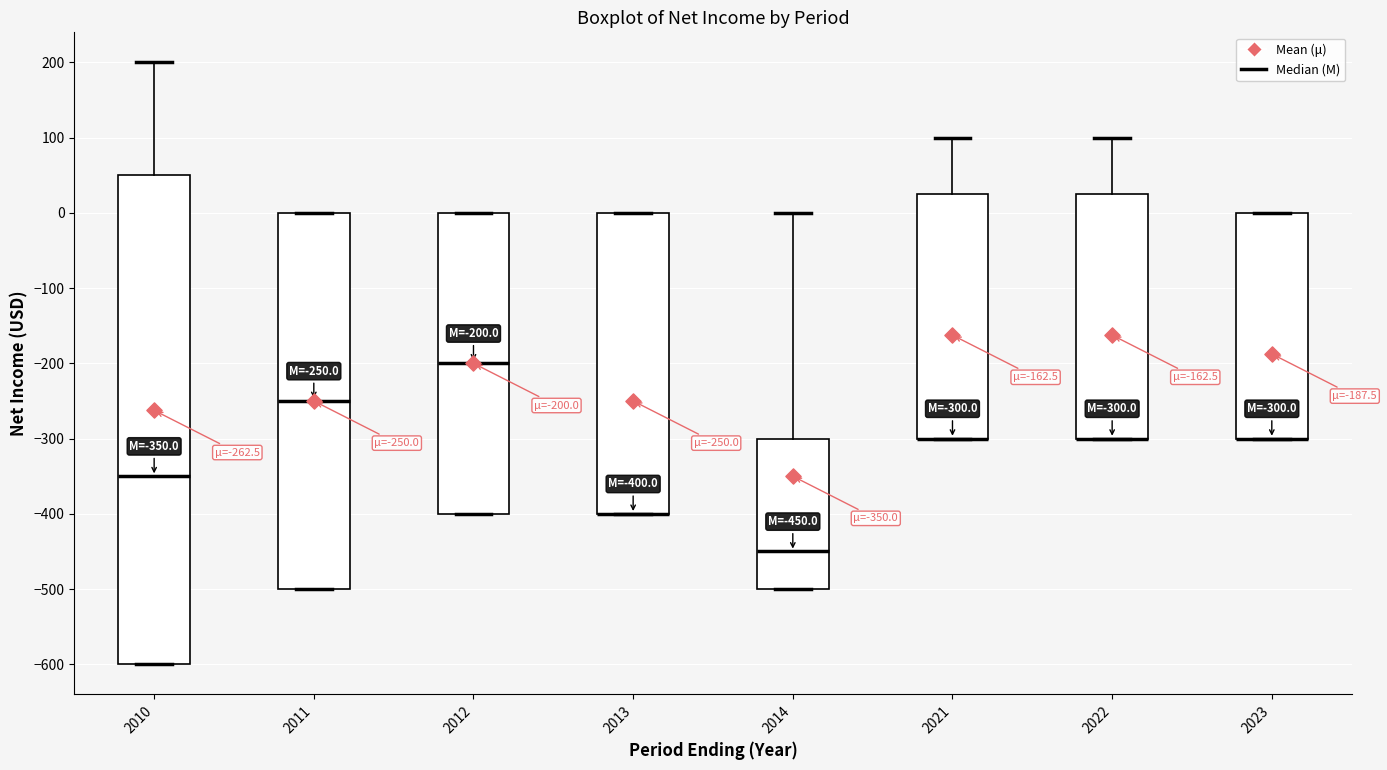

Comparing the boxes themselves (not the whiskers), which one is the tallest?

2010